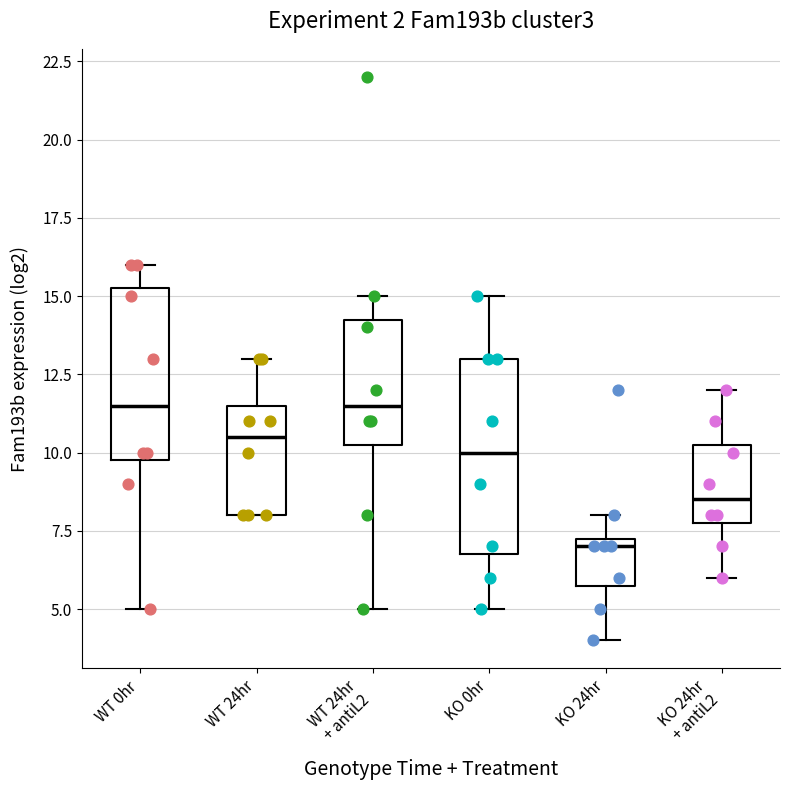

Reading left to right, transcribe this box plot: for each box, give where its median line is, the range the box spans, and where its two whiskers end, as read against the y-axis. The values are not printed on the chart, so give them approximately, as read against the axis.

WT 0hr: median 11.5, box 10.0 to 15.5, whiskers 5.0 to 16.0
WT 24hr: median 10.5, box 8.0 to 11.5, whiskers 8.0 to 13.0
WT 24hr + antiL2: median 11.5, box 10.5 to 14.5, whiskers 5.0 to 15.0
KO 0hr: median 10.0, box 7.0 to 13.0, whiskers 5.0 to 15.0
KO 24hr: median 7.0, box 6.0 to 7.5, whiskers 4.0 to 8.0
KO 24hr + antiL2: median 8.5, box 8.0 to 10.5, whiskers 6.0 to 12.0